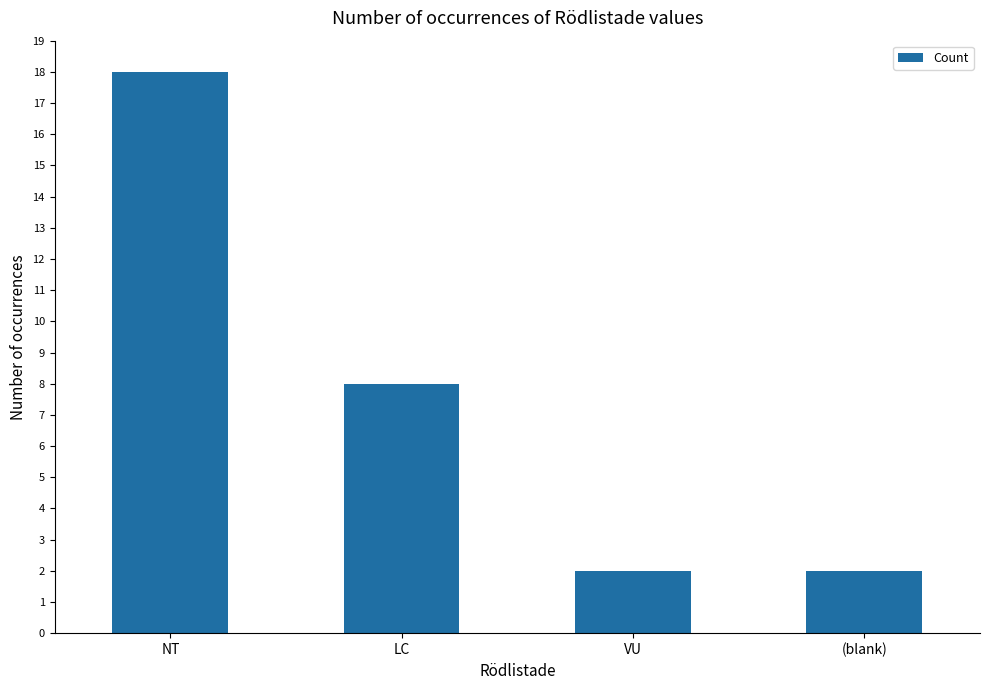

What position from the right is NT?

4